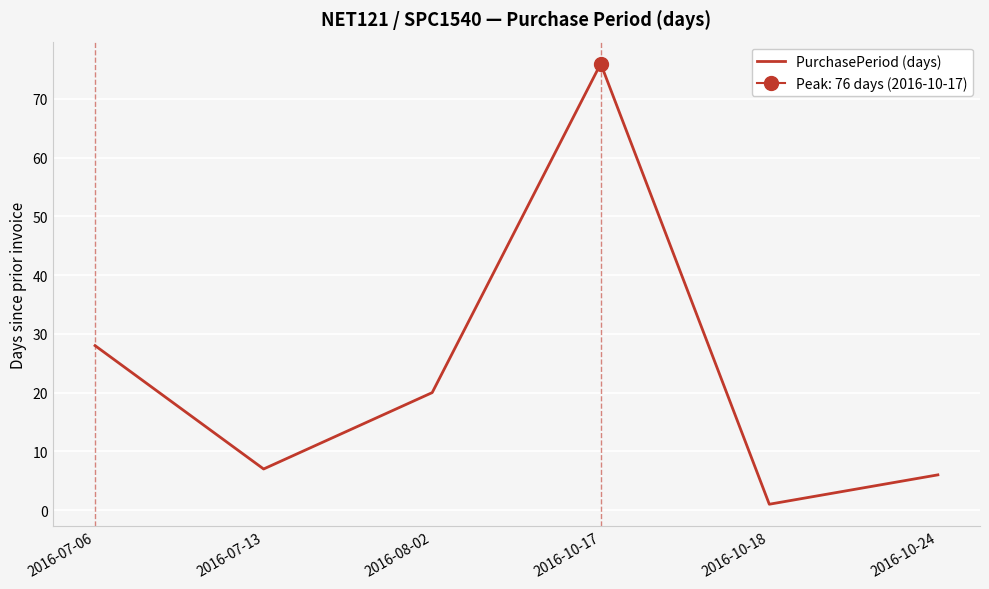

How many data points are less than 20?

3